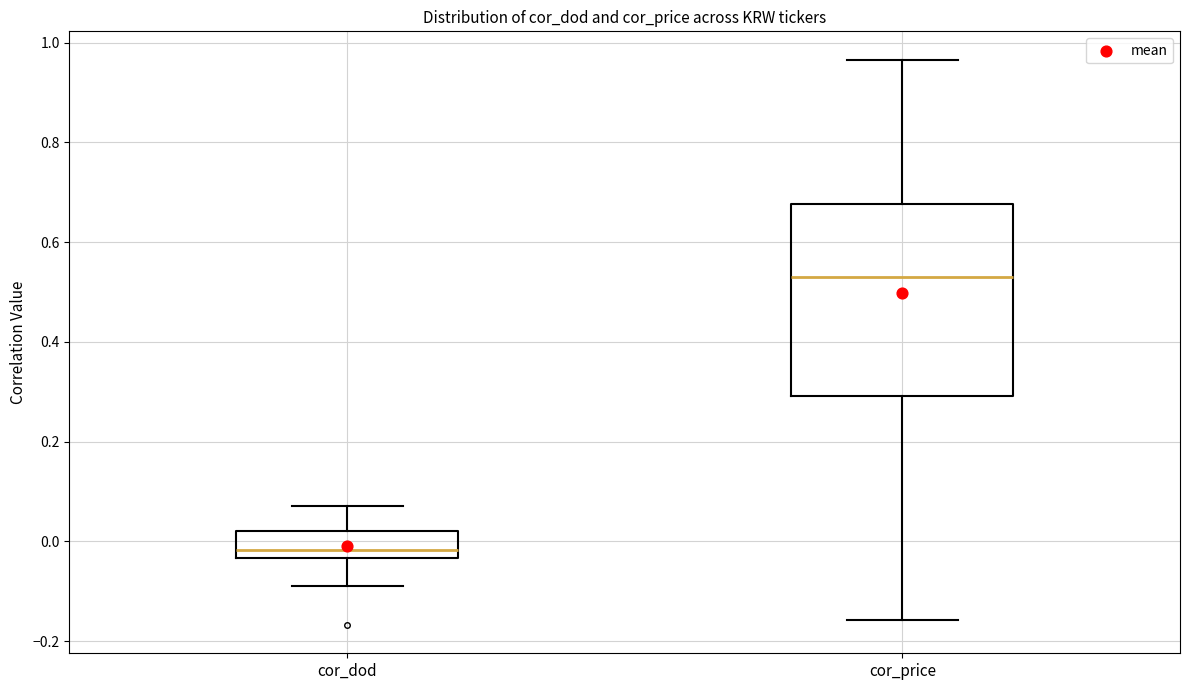

Which box is the tallest, from its lower edge to its upper edge?

cor_price